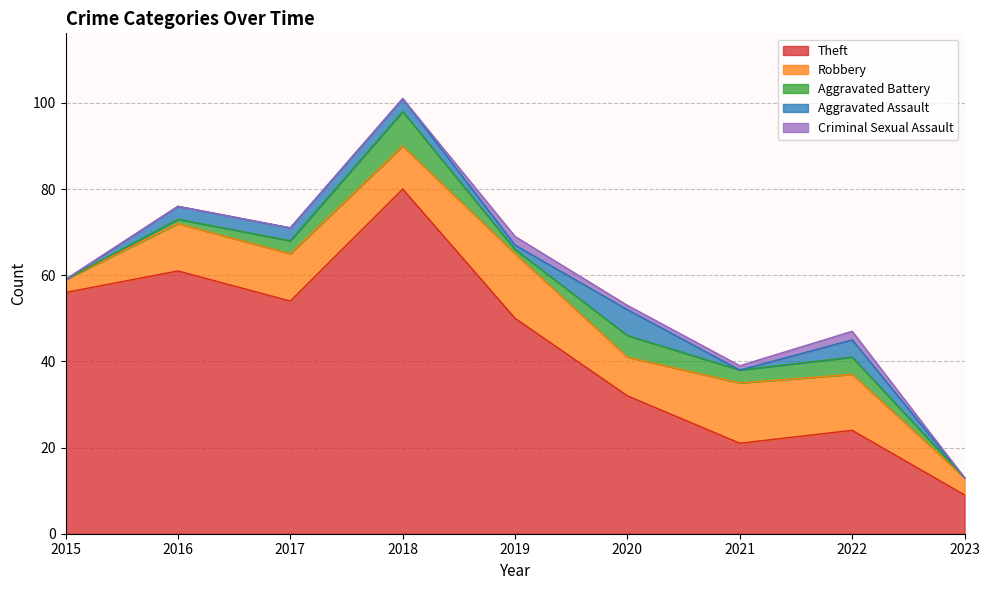

How many data points in Robbery are less than 11?

4